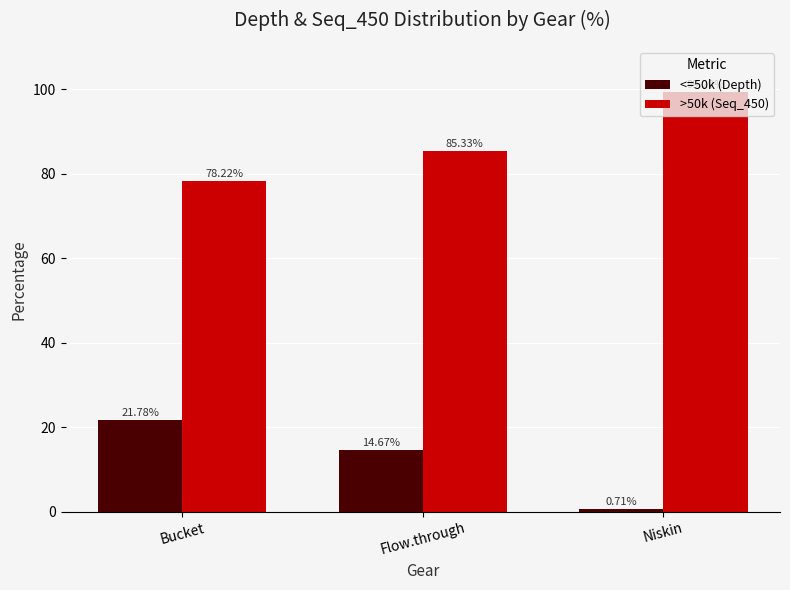

What is the spread (max minus min) of values at Bucket?

56.4